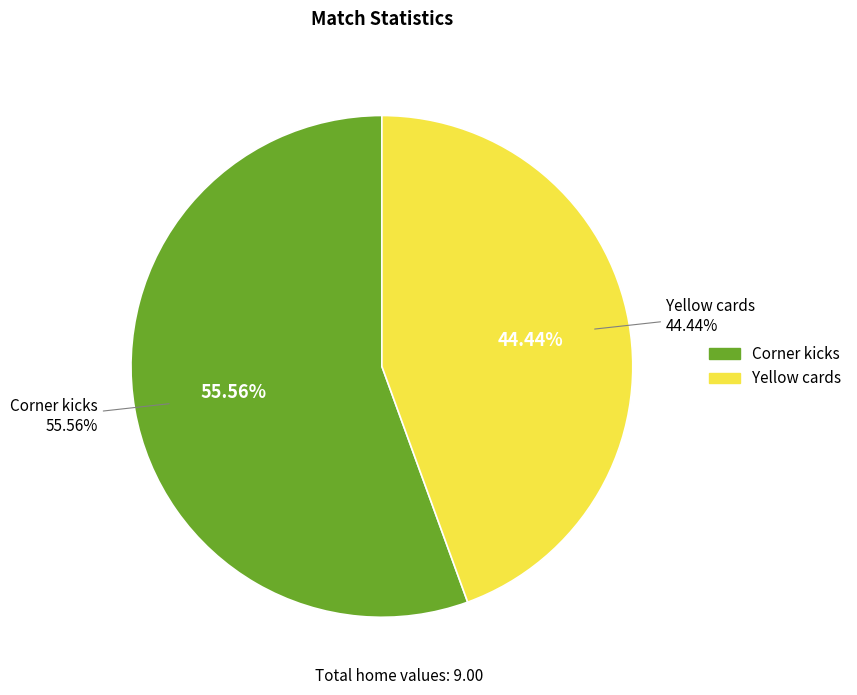

What is the change in value from Corner kicks to Yellow cards?

-1